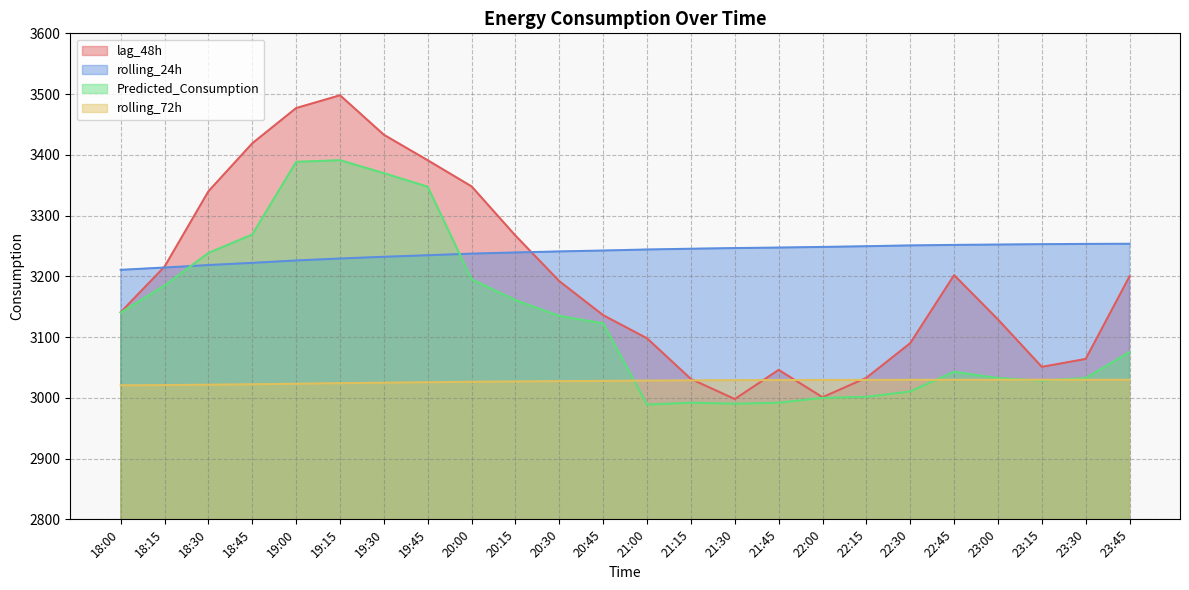

Between which two adjacent categories do rolling_24h and Predicted_Consumption first intersect?

18:15 and 18:30